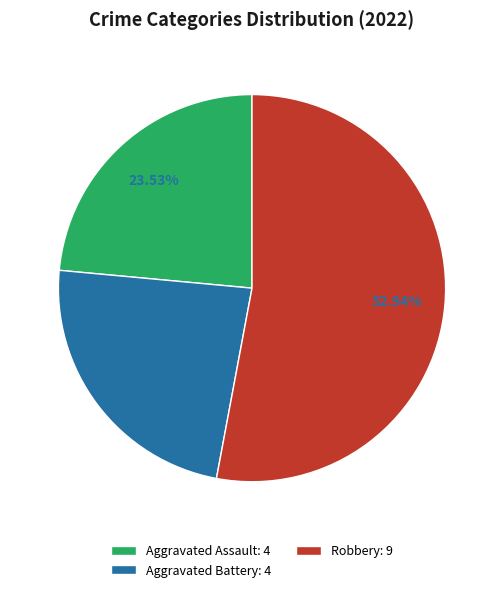

Do Aggravated Assault: 4 and Robbery: 9 together represent more than half of the pie?

Yes